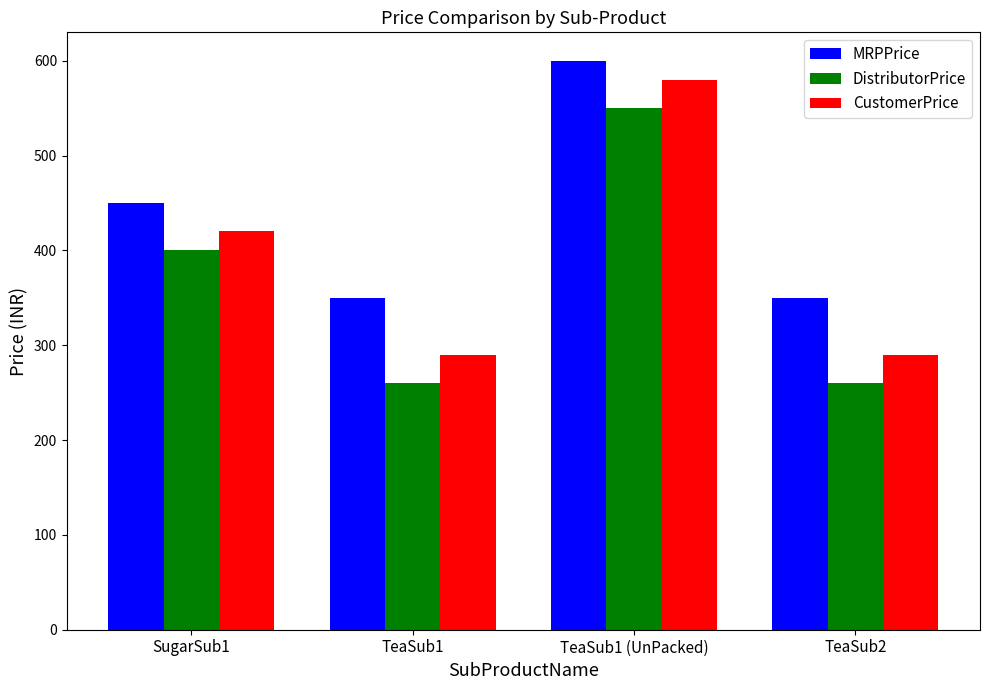

List the series in order of their overall mean, lowest first.

DistributorPrice, CustomerPrice, MRPPrice